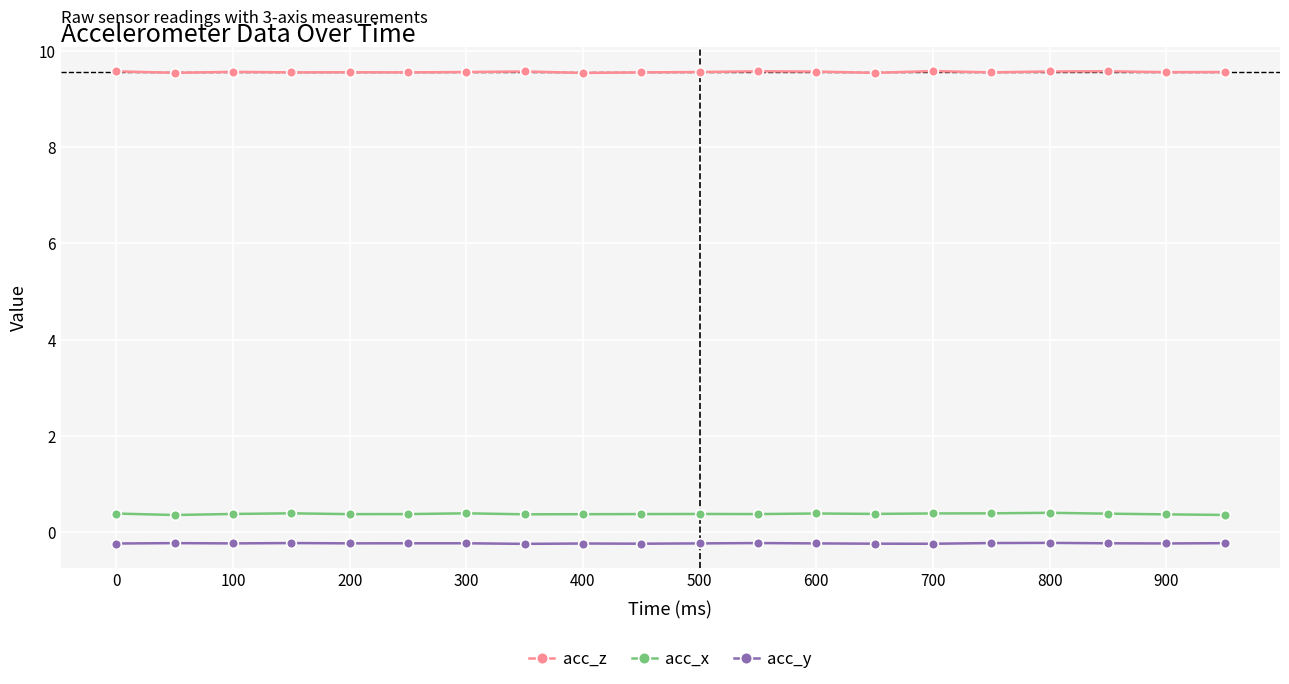

What are all the series names shown in the legend?

acc_z, acc_x, acc_y